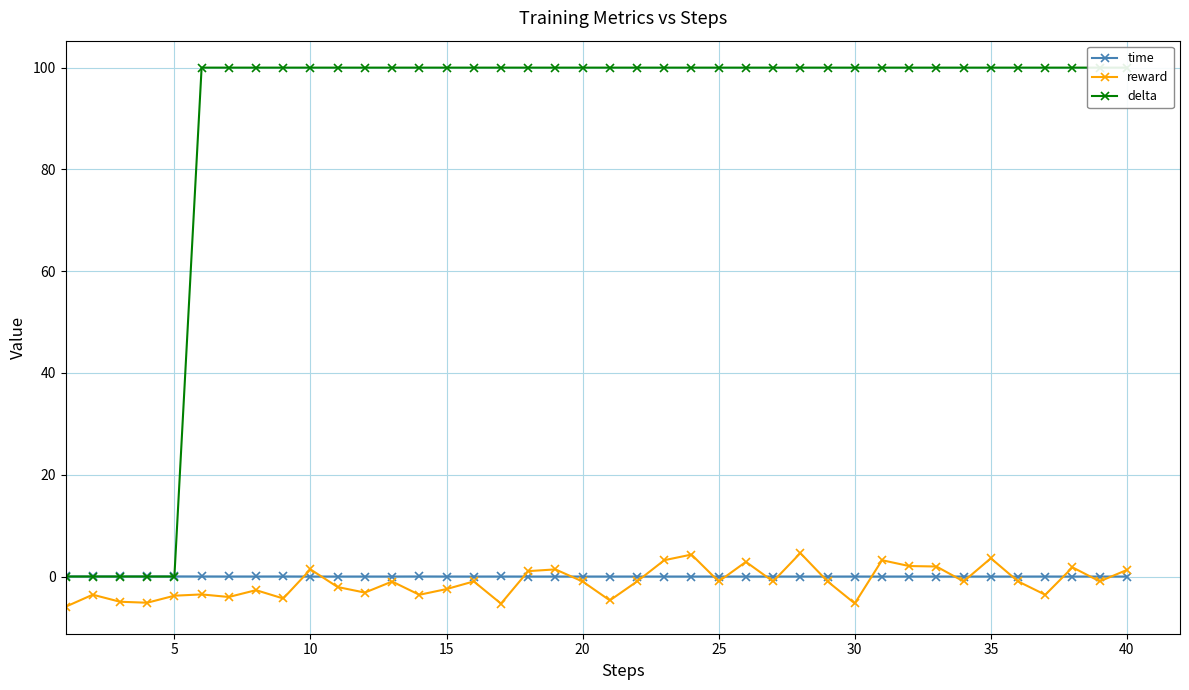

At 25, list the series in order from largest to smallest.

delta, time, reward